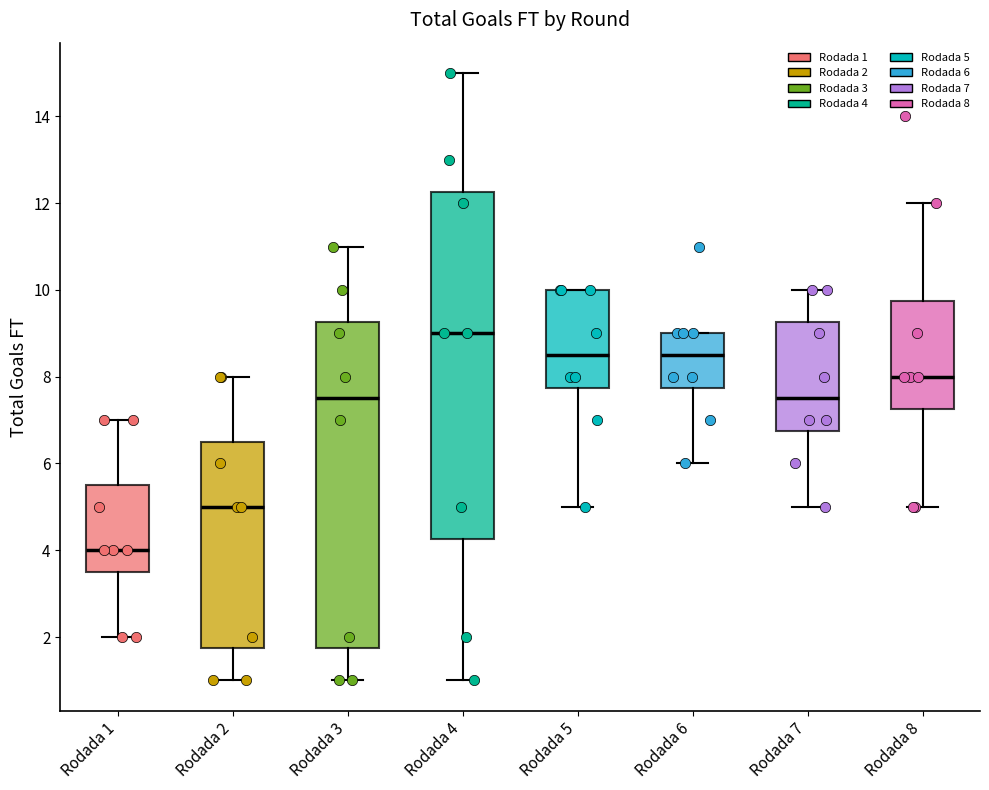

Comparing the boxes themselves (not the whiskers), which one is the tallest?

Rodada 4